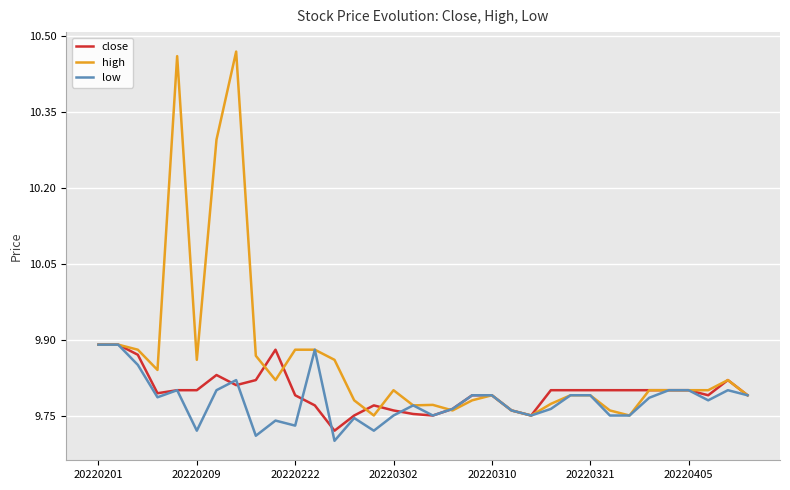

How many series are shown in this chart?

3